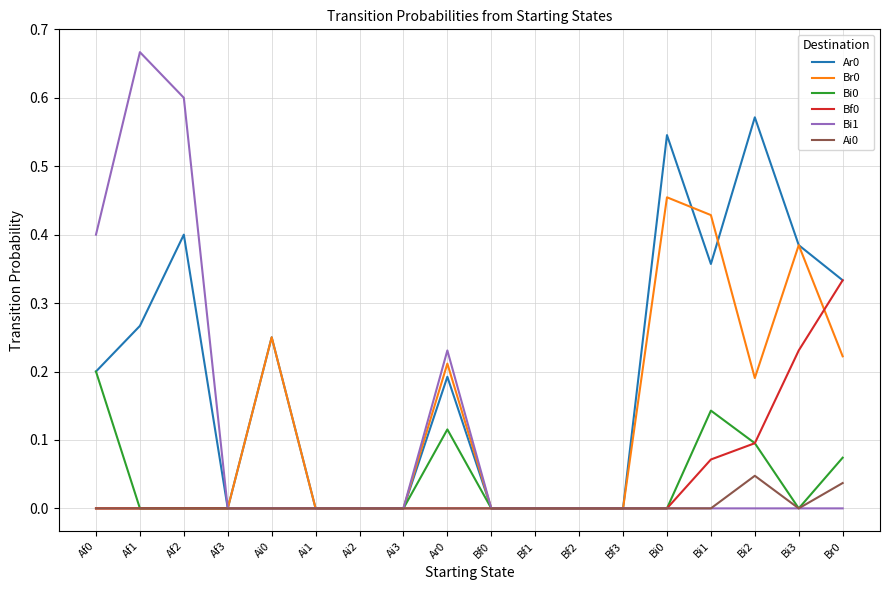

How many lines are shown in the chart?

6